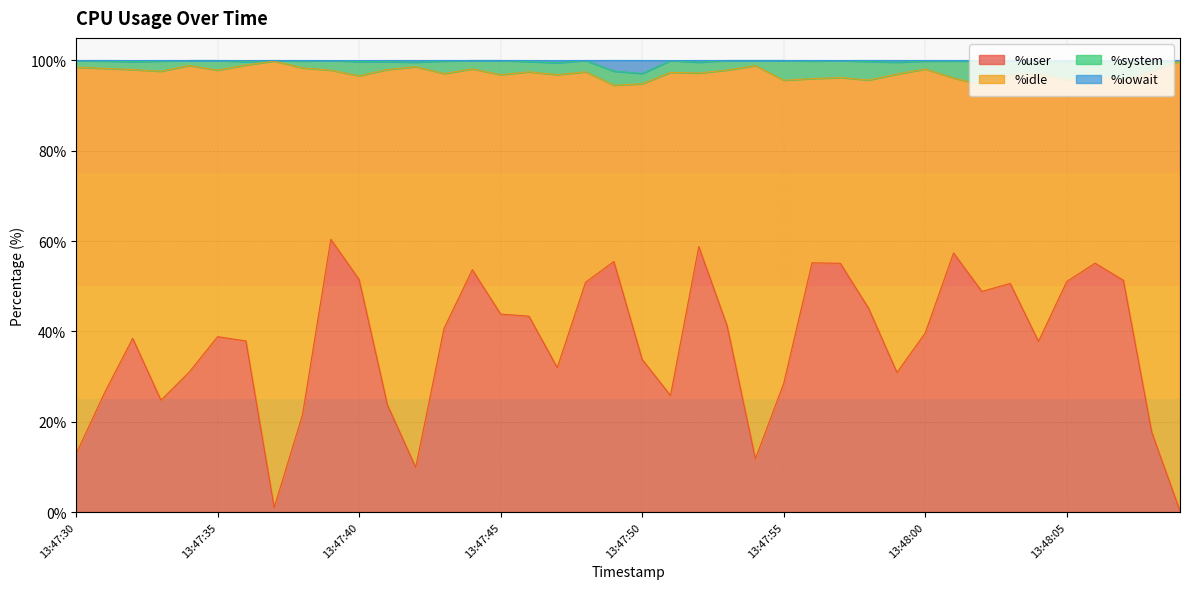

Reading right to left, extract all data points from this chart.

%user: 0.2	17.7	51.3	55.1	51.1	37.8	50.6	48.9	57.4	39.7	30.9	45.1	55.1	55.2	28.5	11.8	41.3	58.8	25.8	33.8	55.5	50.9	32.0	43.4	43.8	53.7	40.7	9.9	23.7	51.5	60.4	21.6	1.0	37.9	38.8	31.0	24.8	38.5	26.3	12.9
%iowait: 100.0	99.6	99.9	100.0	99.8	100.0	100.0	99.9	99.9	99.9	99.6	99.8	100.0	99.9	100.0	100.0	100.0	99.6	100.0	97.1	97.6	100.0	99.5	99.8	100.0	100.0	99.9	99.6	99.8	99.7	100.0	99.9	100.0	99.7	100.0	100.0	99.9	99.7	99.9	100.0